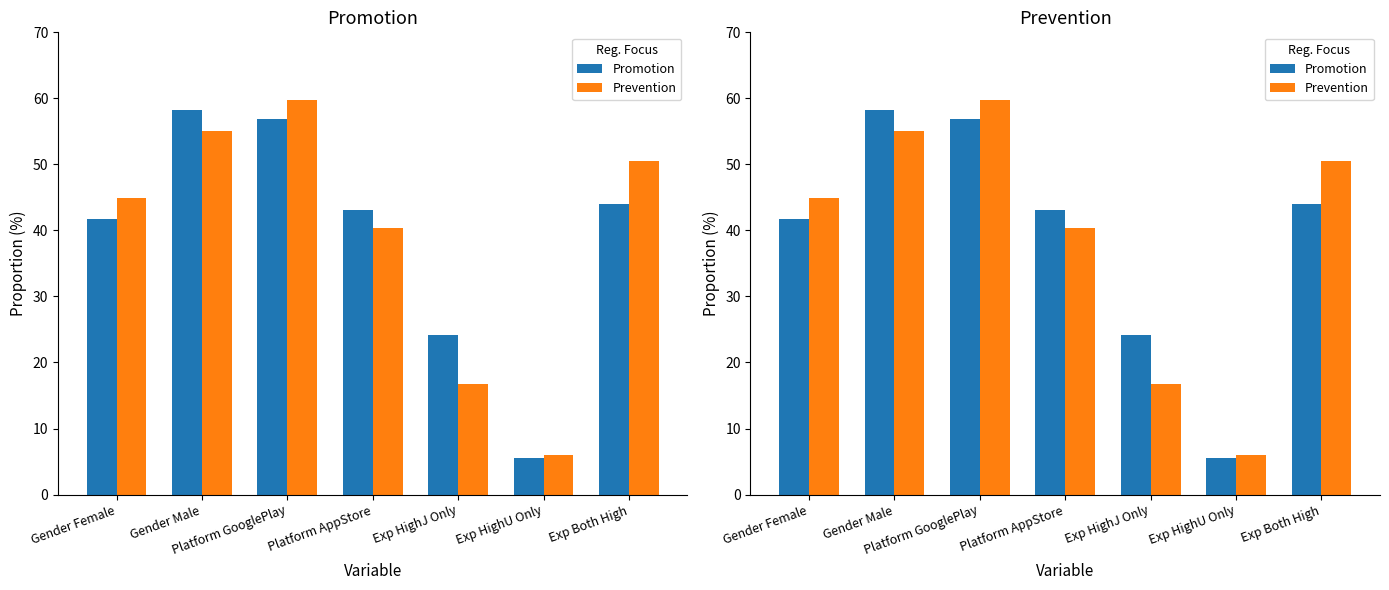

What is the difference between the Promotion values at Gender Male and Gender Female?

16.6